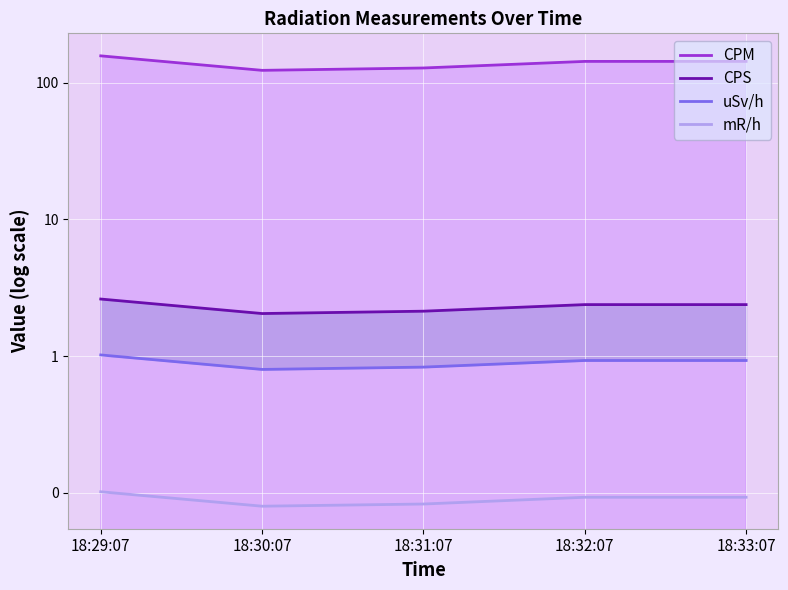

What is the total value across all series at 18:33:07?

146.4